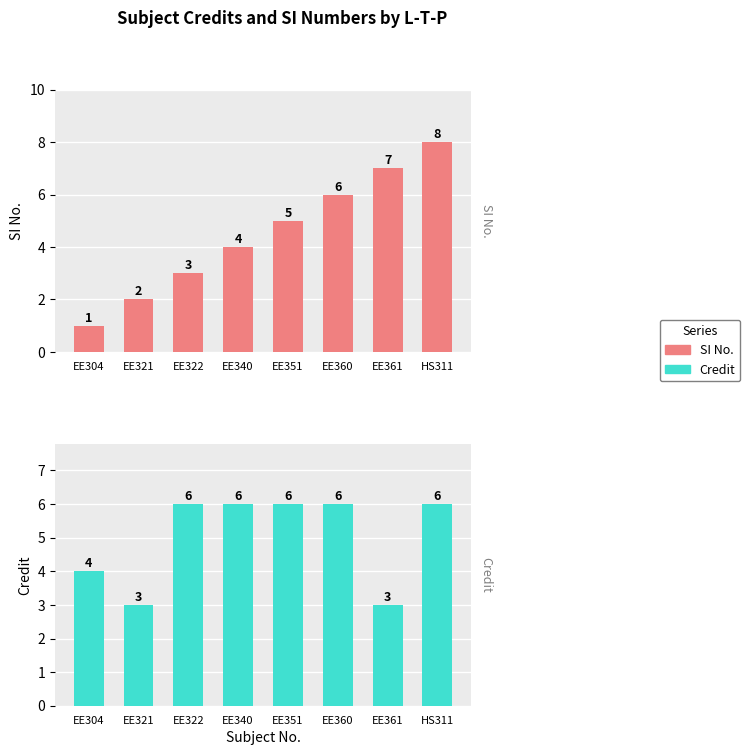

Is the value of SI No. at EE361 greater than the value of Credit at EE340?

Yes